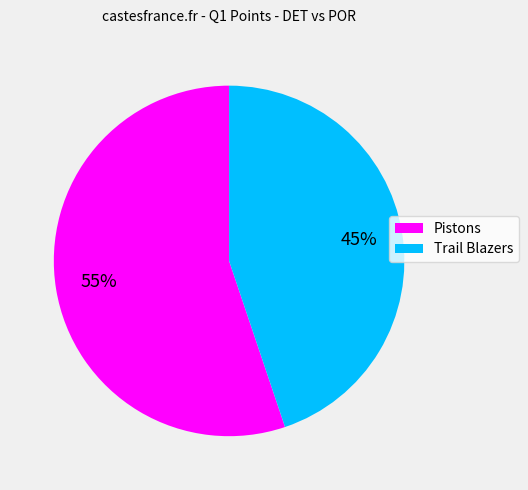

To the nearest percent, what is the combined percentage of Pistons and Trail Blazers?

100%